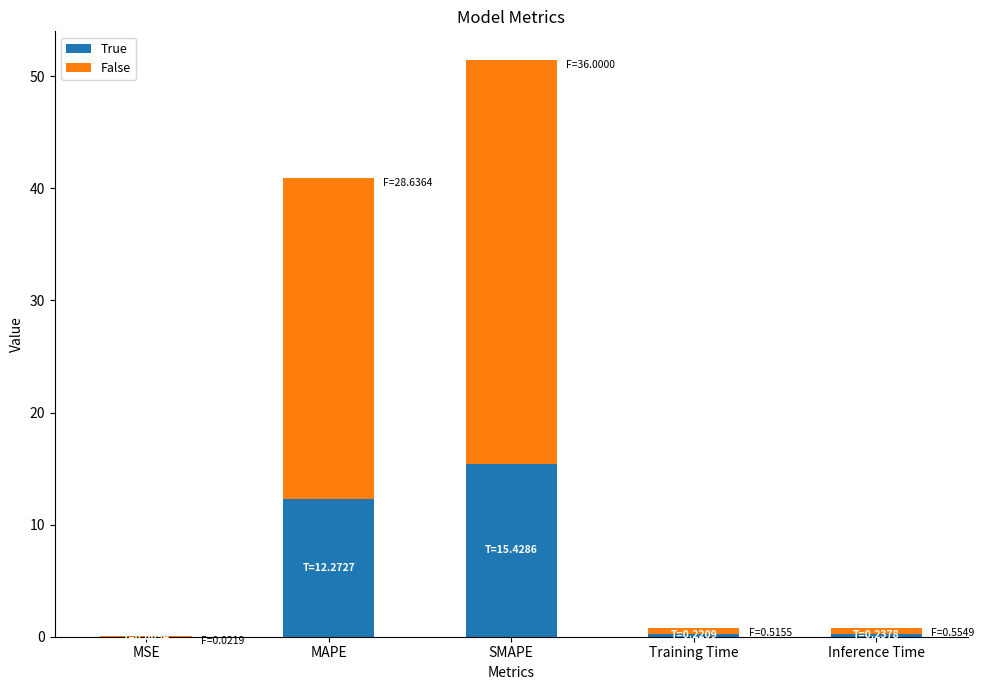

At which label does True reach its peak?

SMAPE